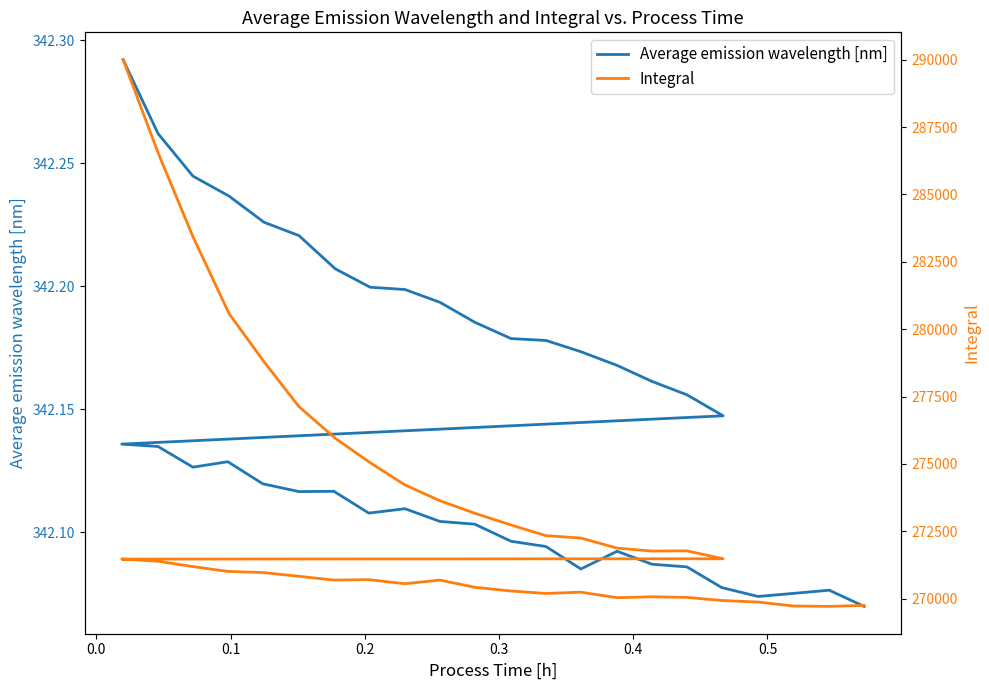

What is the value of the Integral point at the 10th from the left?

273635.8